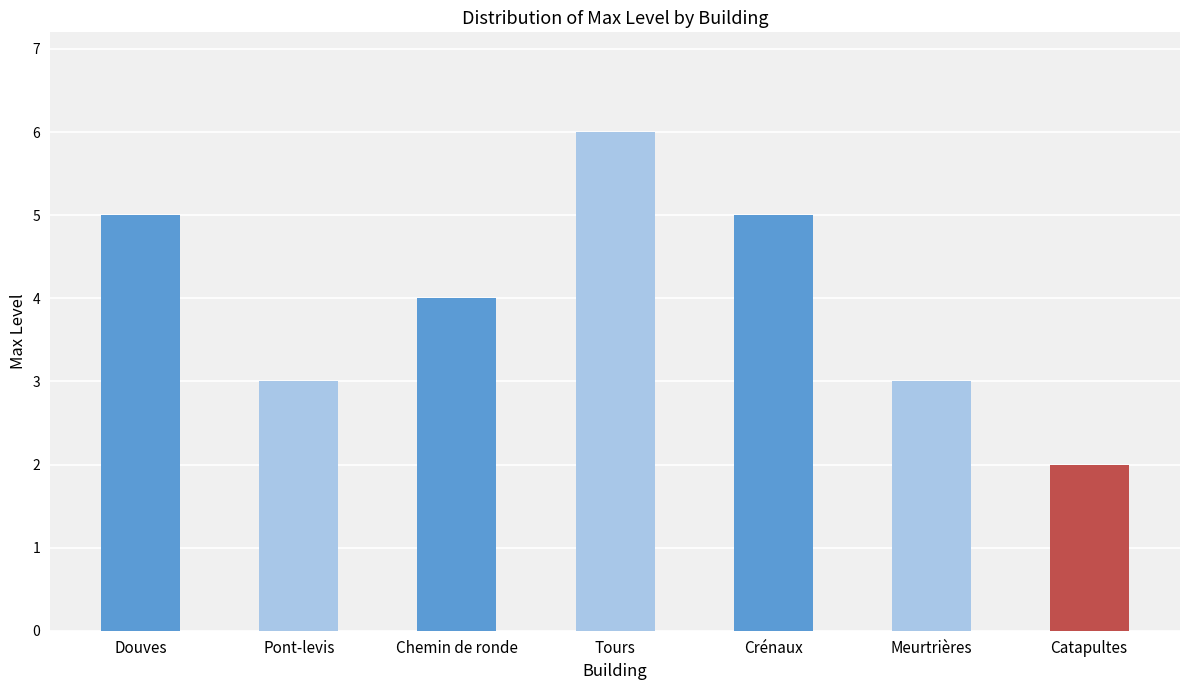

Where is the data nearest to the value 4?

Chemin de ronde